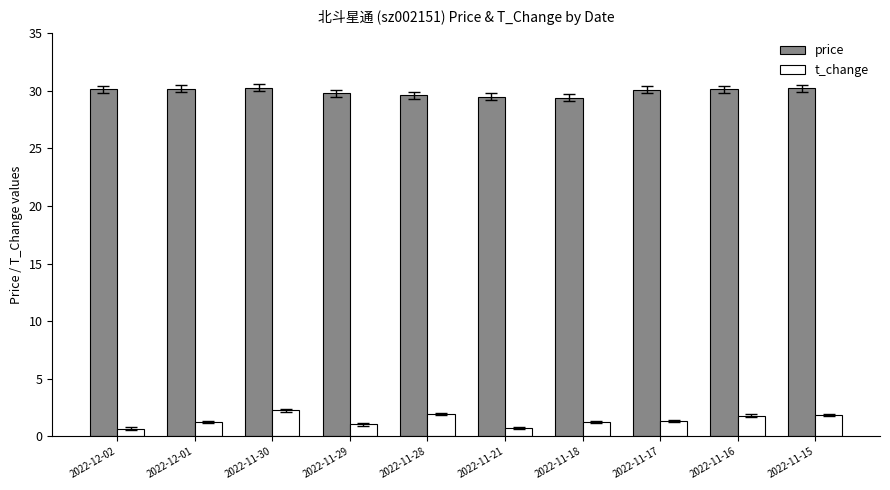

What is the value of the t_change bar at the 6th from the left?

0.7